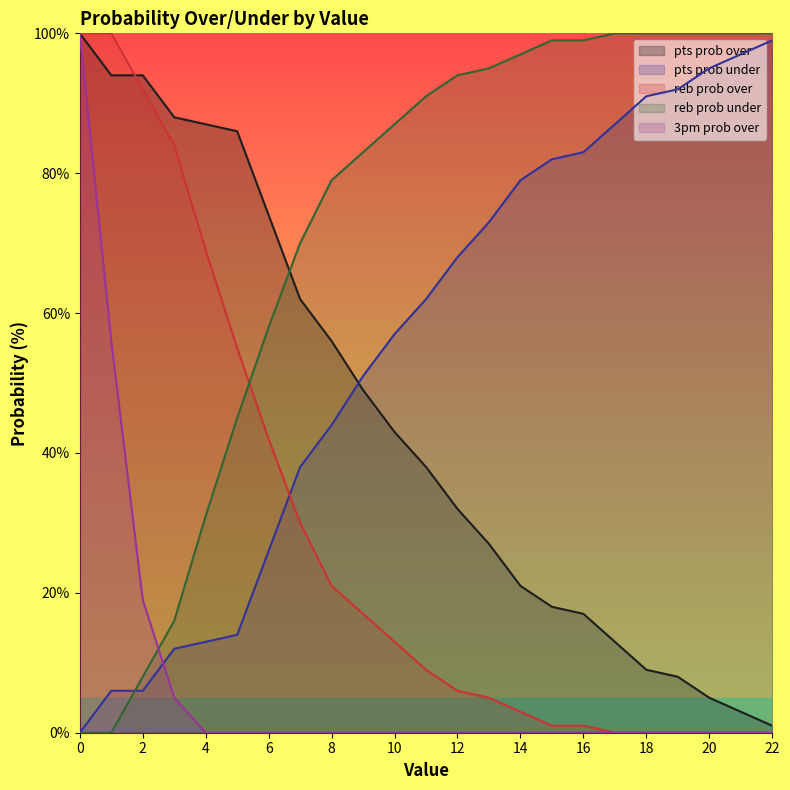

What is the approximate value of pts prob under at 13, to the nearest 10?

70